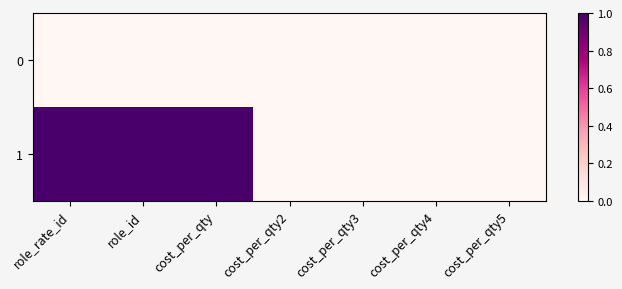

At cost_per_qty4, list the series in order from largest to smallest.

0, 1